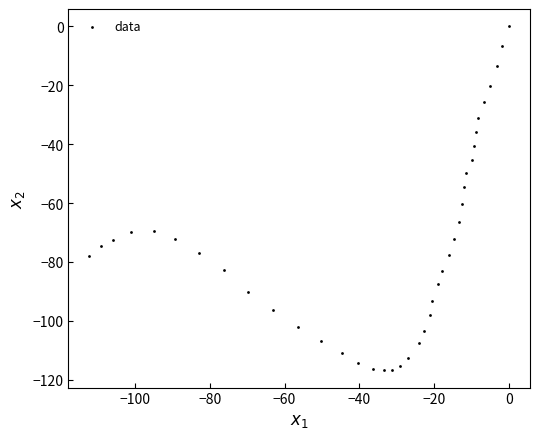

What is the range of X values (max minus min)?

112.2